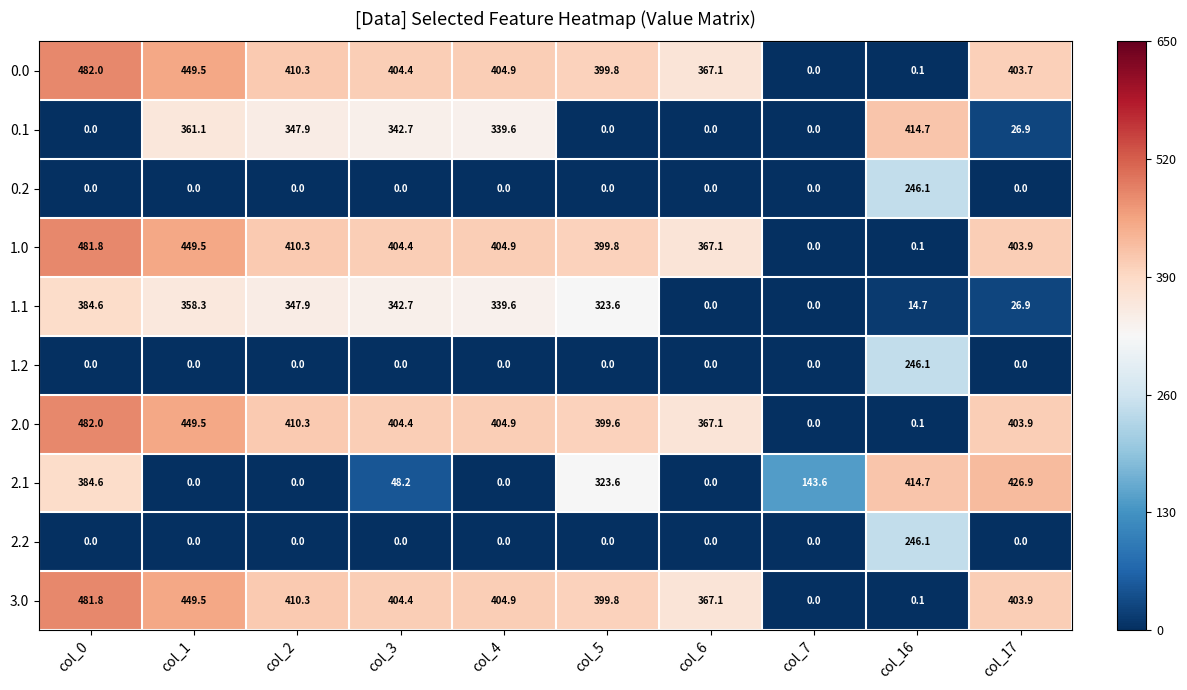

The 3.0 series shows 410.3 at col_2. True or false?

True